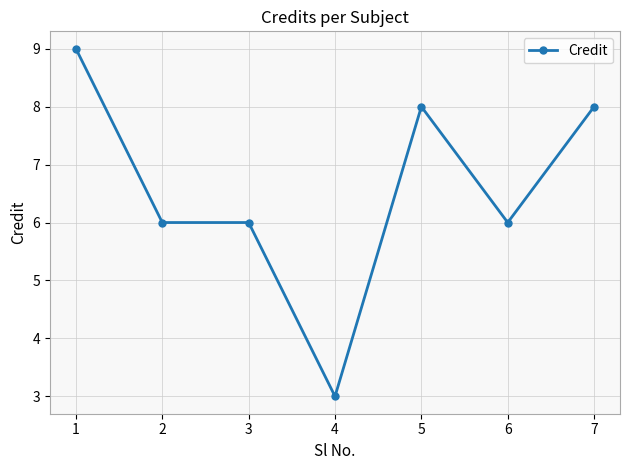

How many categories are shown in the chart?

7